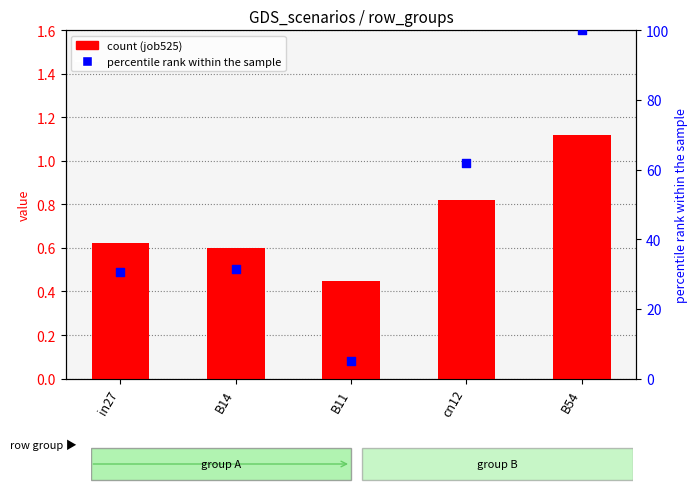

Which series has the widest spread of Y values?

job531_scenario0_1053